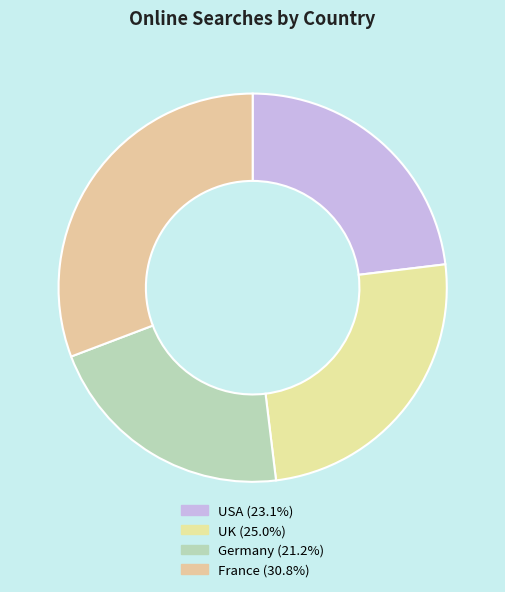

Rank the categories by value from lowest to highest.

Germany, USA, UK, France